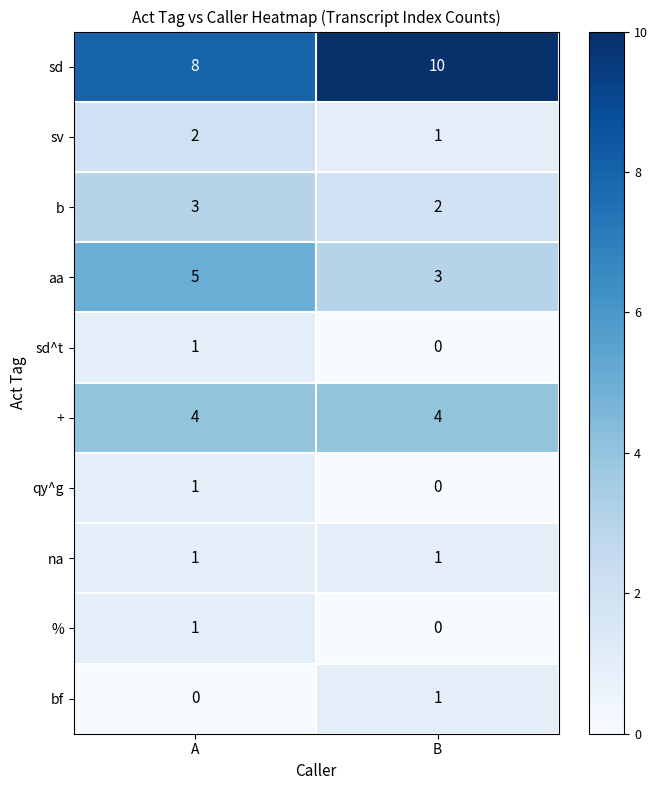

Is it true that b equals 3 at B?

False